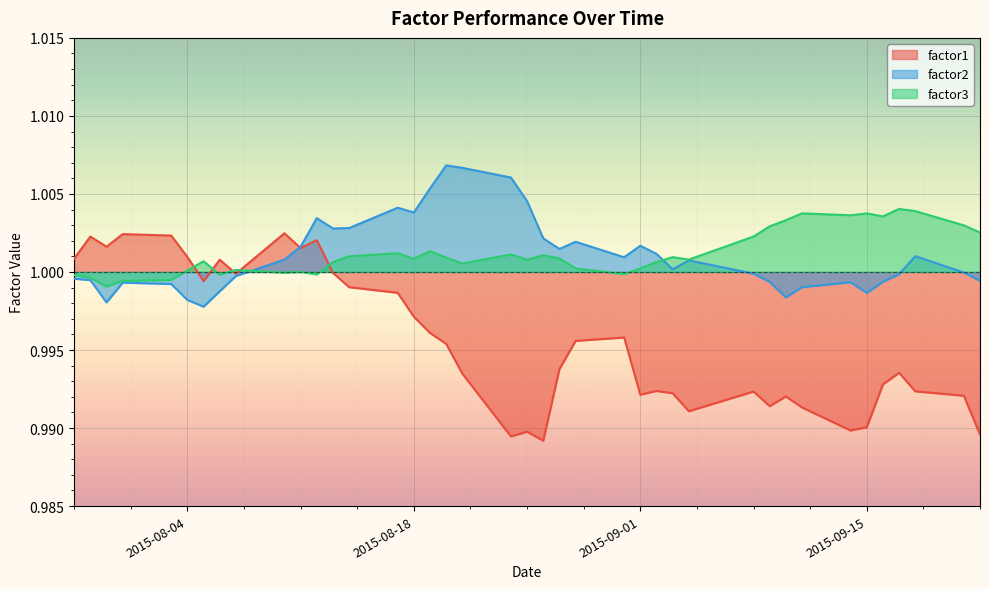

What position from the left is 2015-08-26?

22